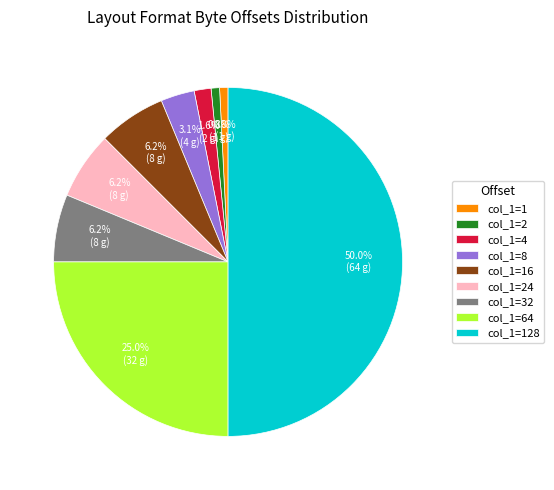

Which slice is the largest?

col_1=128